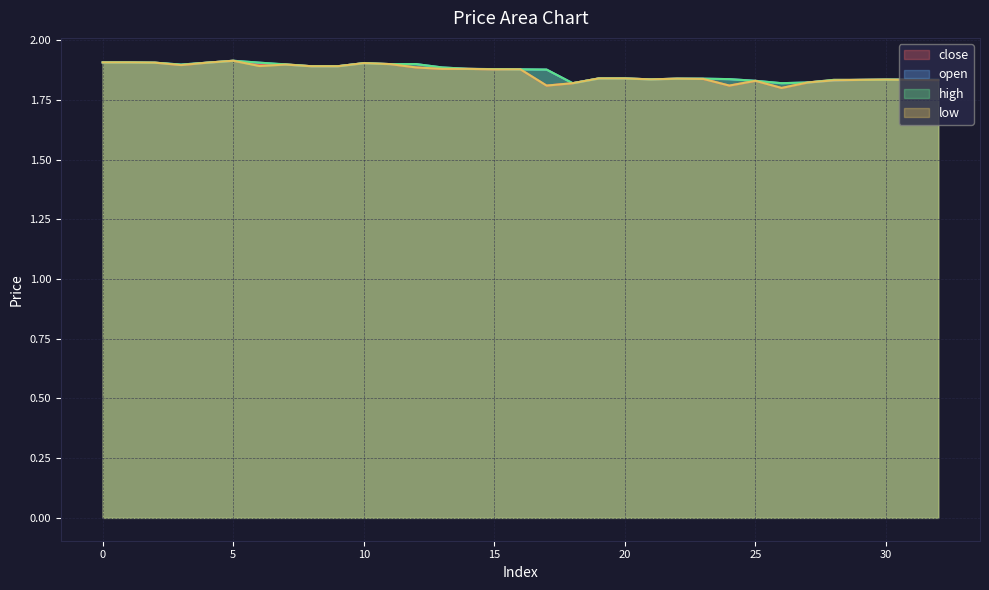

List the series in order of their peak value, lowest first.

close, open, high, low